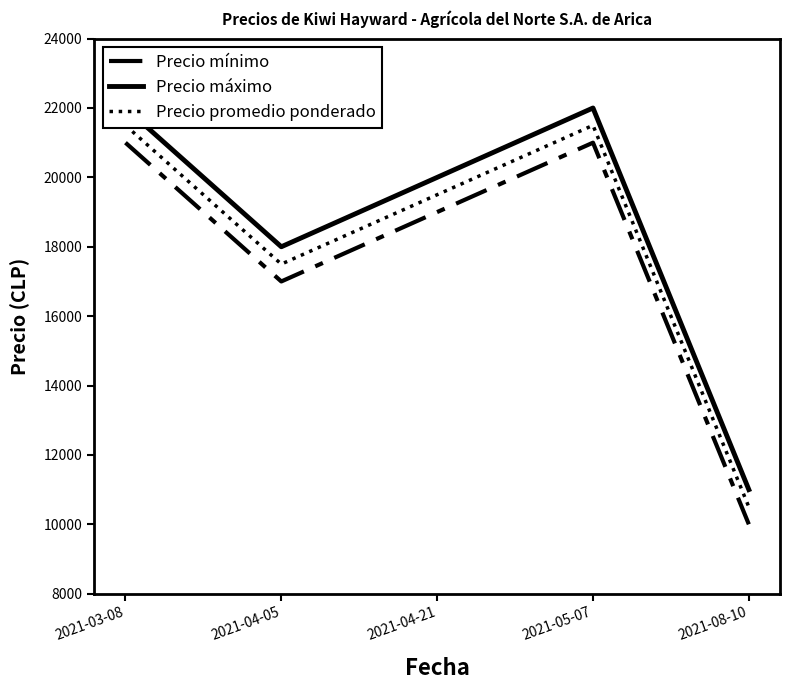

Which series has the largest total across all categories?

Precio máximo